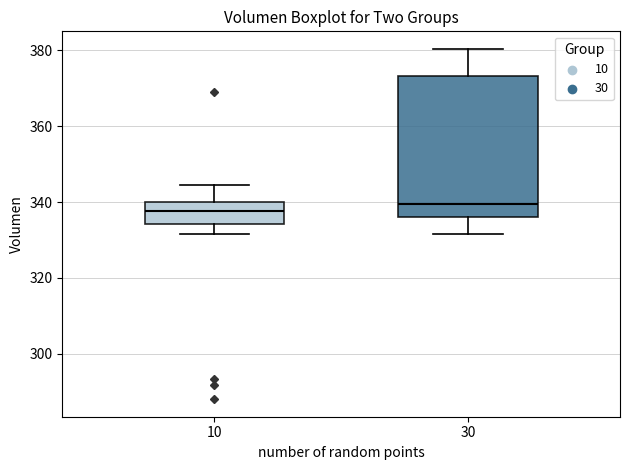

Where is the upper edge of the box at x = 10 on the y-axis? The values are not printed on the chart, so give them approximately, as read against the axis.

340